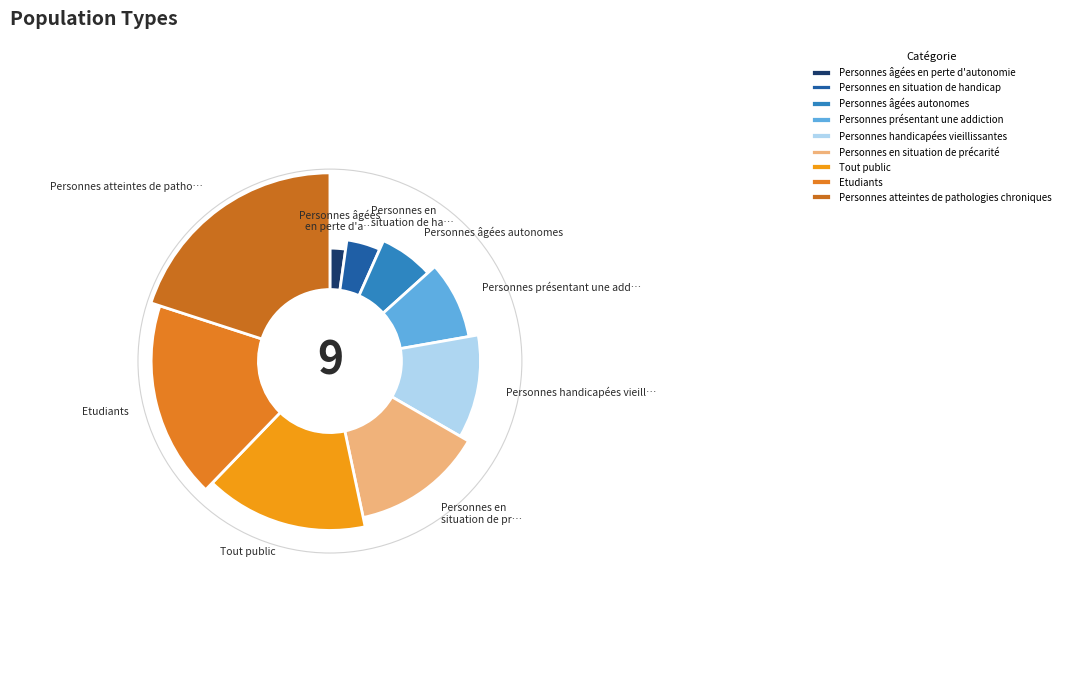

Is it true that Personnes âgées en perte d'autonomie is 2% of the pie?

True